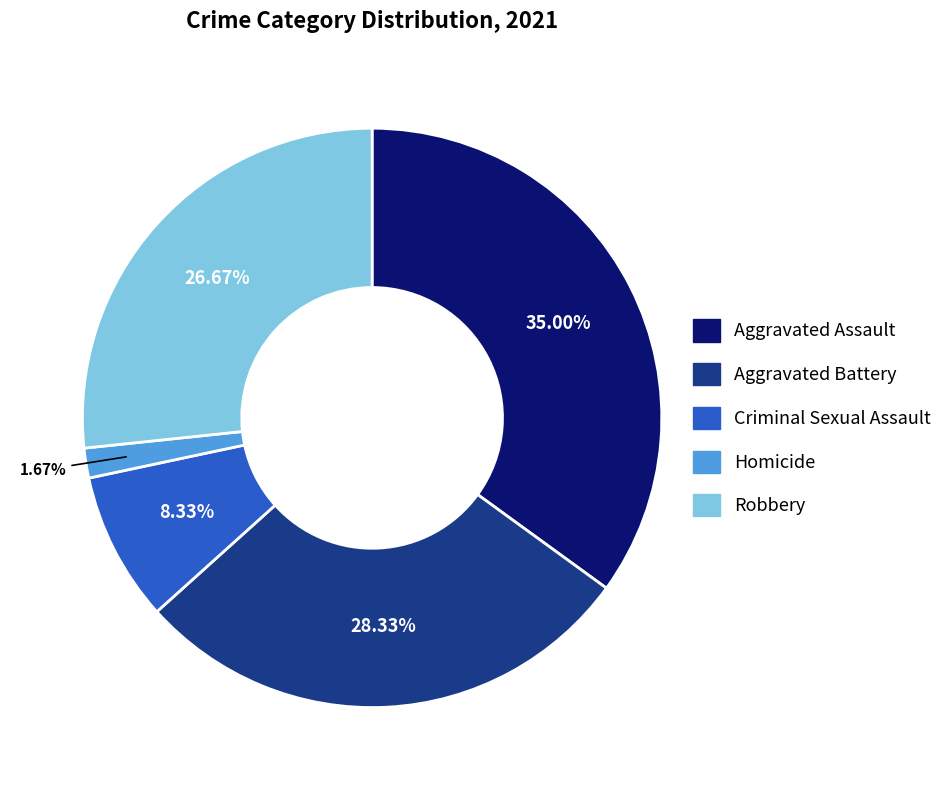

Which category has the biggest portion of the pie?

Aggravated Assault